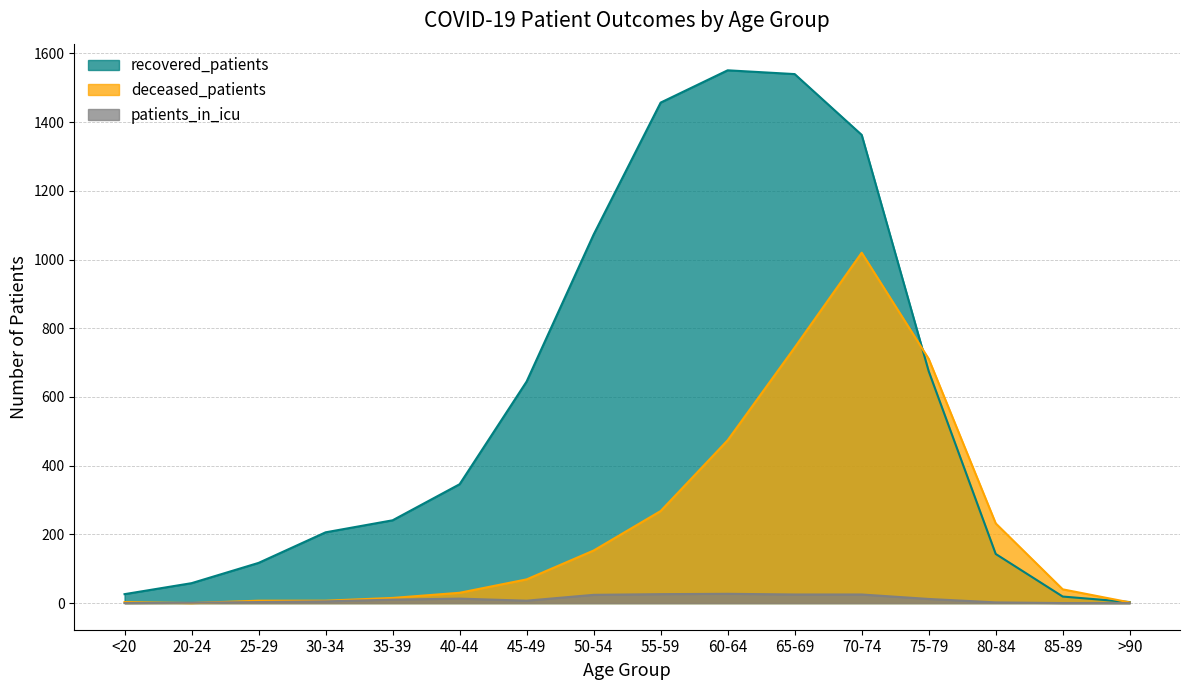

Rank the categories by patients_in_icu value from lowest to highest.

<20, 85-89, >90, 20-24, 80-84, 25-29, 30-34, 45-49, 35-39, 75-79, 40-44, 50-54, 65-69, 70-74, 55-59, 60-64